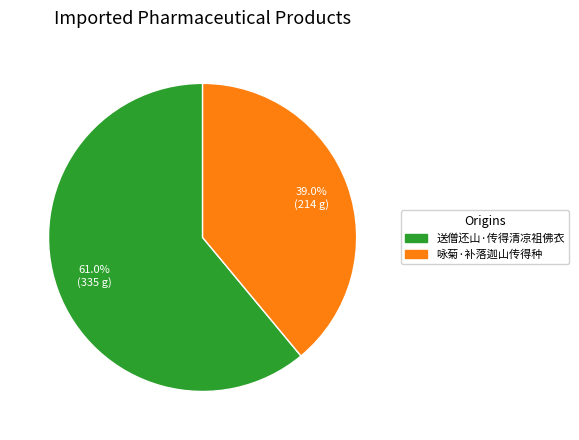

Which category has the smallest portion of the pie?

咏菊·补落迦山传得种